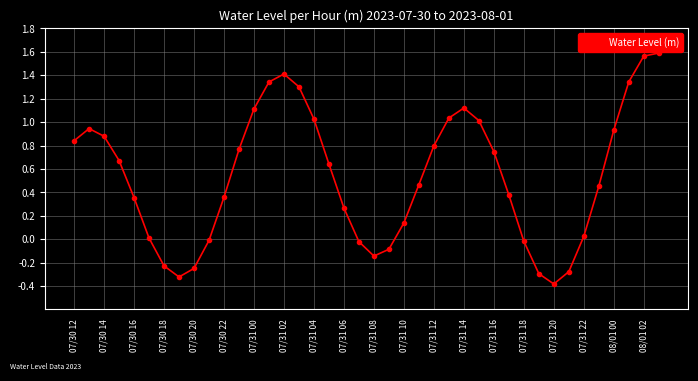

What is the value of the 32nd point from the left?

-0.3